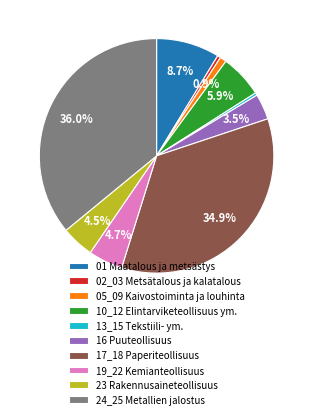

Does 01 Maatalous ja metsästys represent more than half of the total?

No